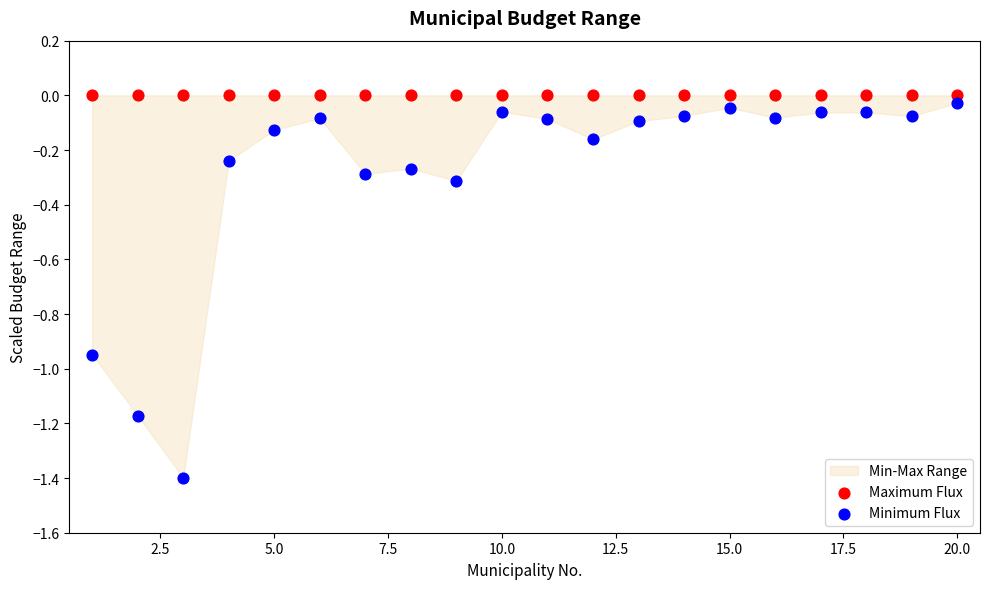

How many points are shown in the scatter plot?

40